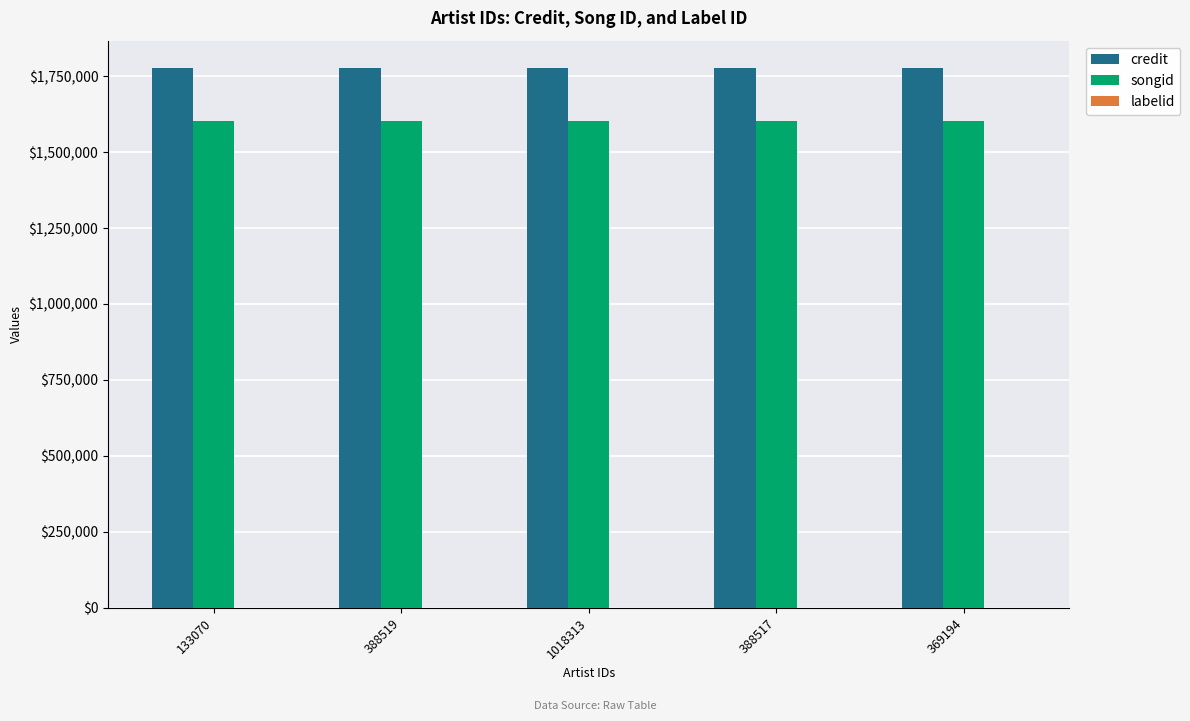

Are the bars horizontal?

No